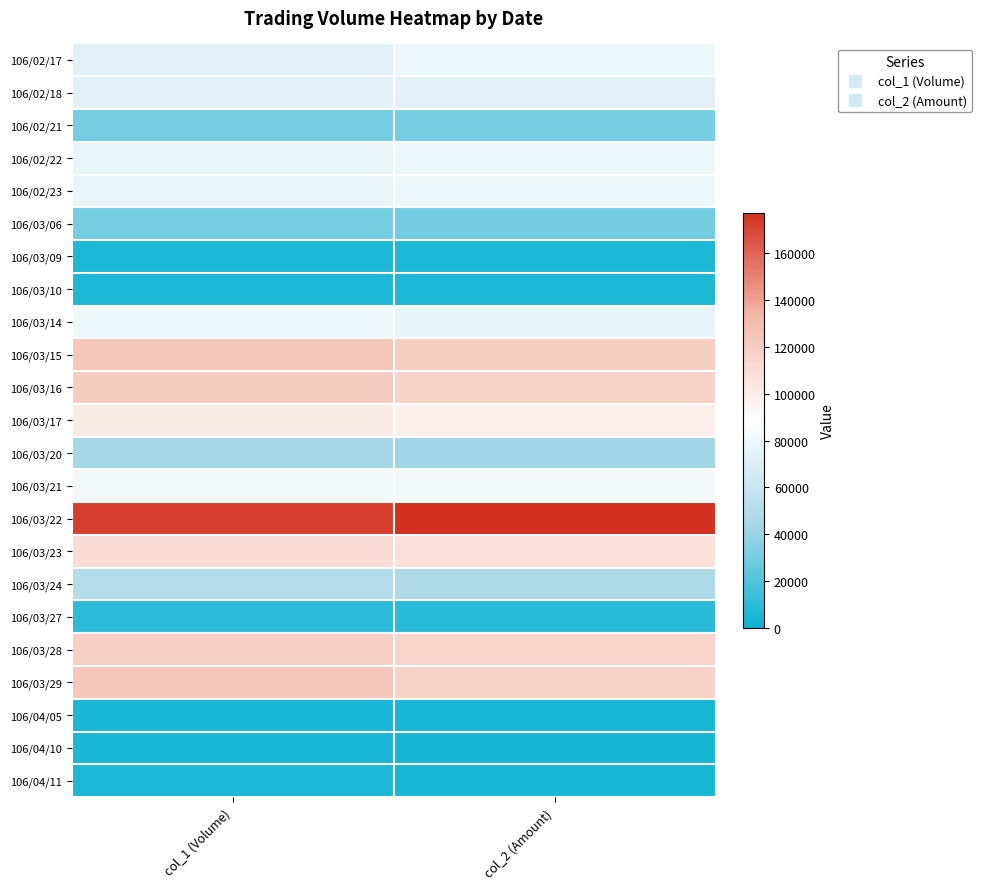

Reading right to left, list all the values displayed in this chart.

106/02/17: col_2 (Amount)=79920	col_1 (Volume)=74000
106/02/18: col_2 (Amount)=74000	col_1 (Volume)=74000
106/02/21: col_2 (Amount)=31200	col_1 (Volume)=30000
106/02/22: col_2 (Amount)=80340	col_1 (Volume)=78000
106/02/23: col_2 (Amount)=80340	col_1 (Volume)=78000
106/03/06: col_2 (Amount)=29700	col_1 (Volume)=30000
106/03/09: col_2 (Amount)=5640	col_1 (Volume)=6000
106/03/10: col_2 (Amount)=5760	col_1 (Volume)=6000
106/03/14: col_2 (Amount)=76800	col_1 (Volume)=80000
106/03/15: col_2 (Amount)=119290	col_1 (Volume)=123000
106/03/16: col_2 (Amount)=116740	col_1 (Volume)=120000
106/03/17: col_2 (Amount)=97730	col_1 (Volume)=101000
106/03/20: col_2 (Amount)=42920	col_1 (Volume)=44000
106/03/21: col_2 (Amount)=83000	col_1 (Volume)=83000
106/03/22: col_2 (Amount)=177330	col_1 (Volume)=172000
106/03/23: col_2 (Amount)=107510	col_1 (Volume)=110000
106/03/24: col_2 (Amount)=48450	col_1 (Volume)=51000
106/03/27: col_2 (Amount)=9400	col_1 (Volume)=10000
106/03/28: col_2 (Amount)=115380	col_1 (Volume)=118000
106/03/29: col_2 (Amount)=117000	col_1 (Volume)=123000
106/04/05: col_2 (Amount)=4250	col_1 (Volume)=5000
106/04/10: col_2 (Amount)=4050	col_1 (Volume)=5000
106/04/11: col_2 (Amount)=4810	col_1 (Volume)=6000